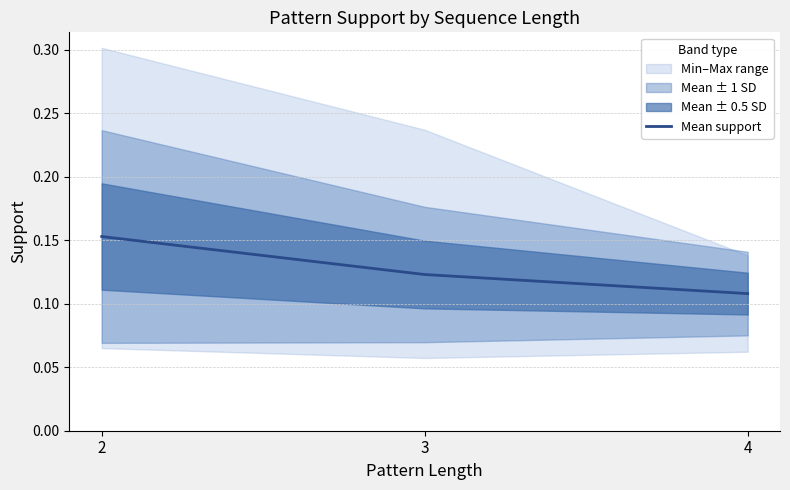

Where is the data nearest to the value 0?

4